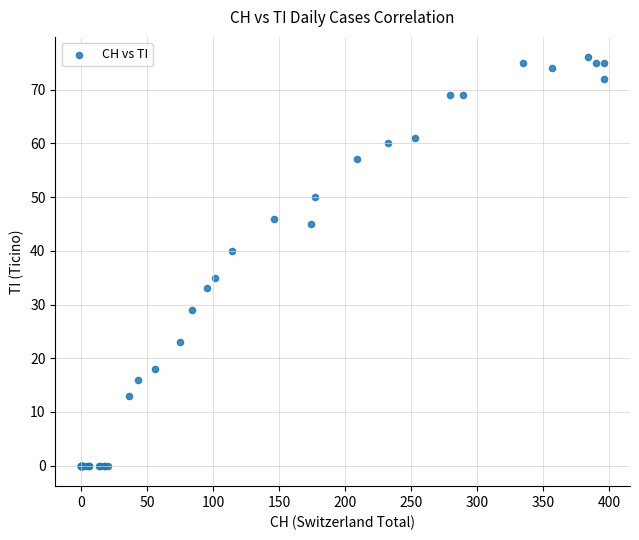

What Y value in the scatter plot is closest to 38?

40